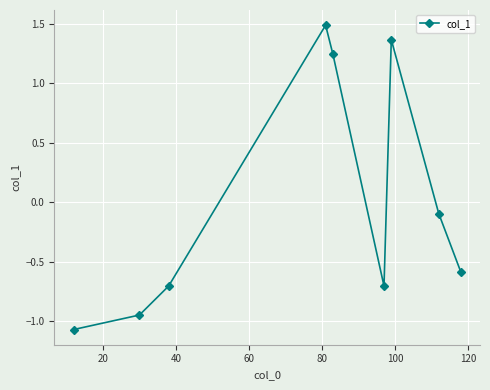

How many interior local valleys (lower than both neighbors) does the data have?

1